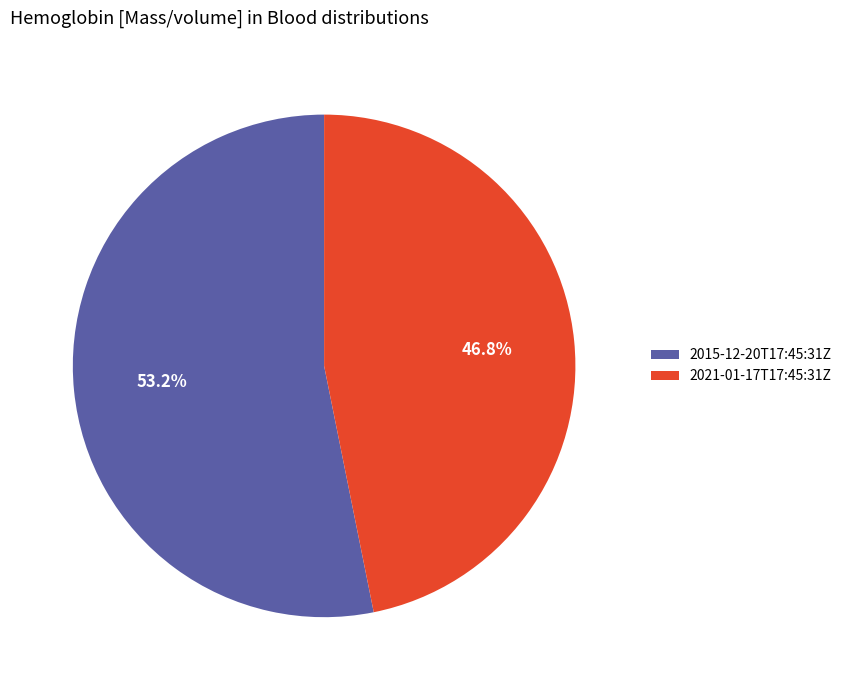

Does any single category account for the majority?

Yes